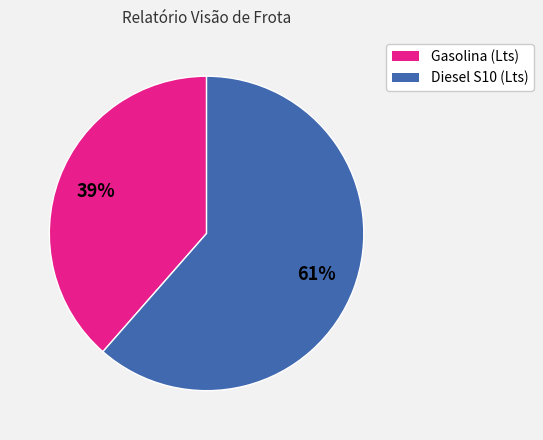

How many segments does this pie chart have?

2